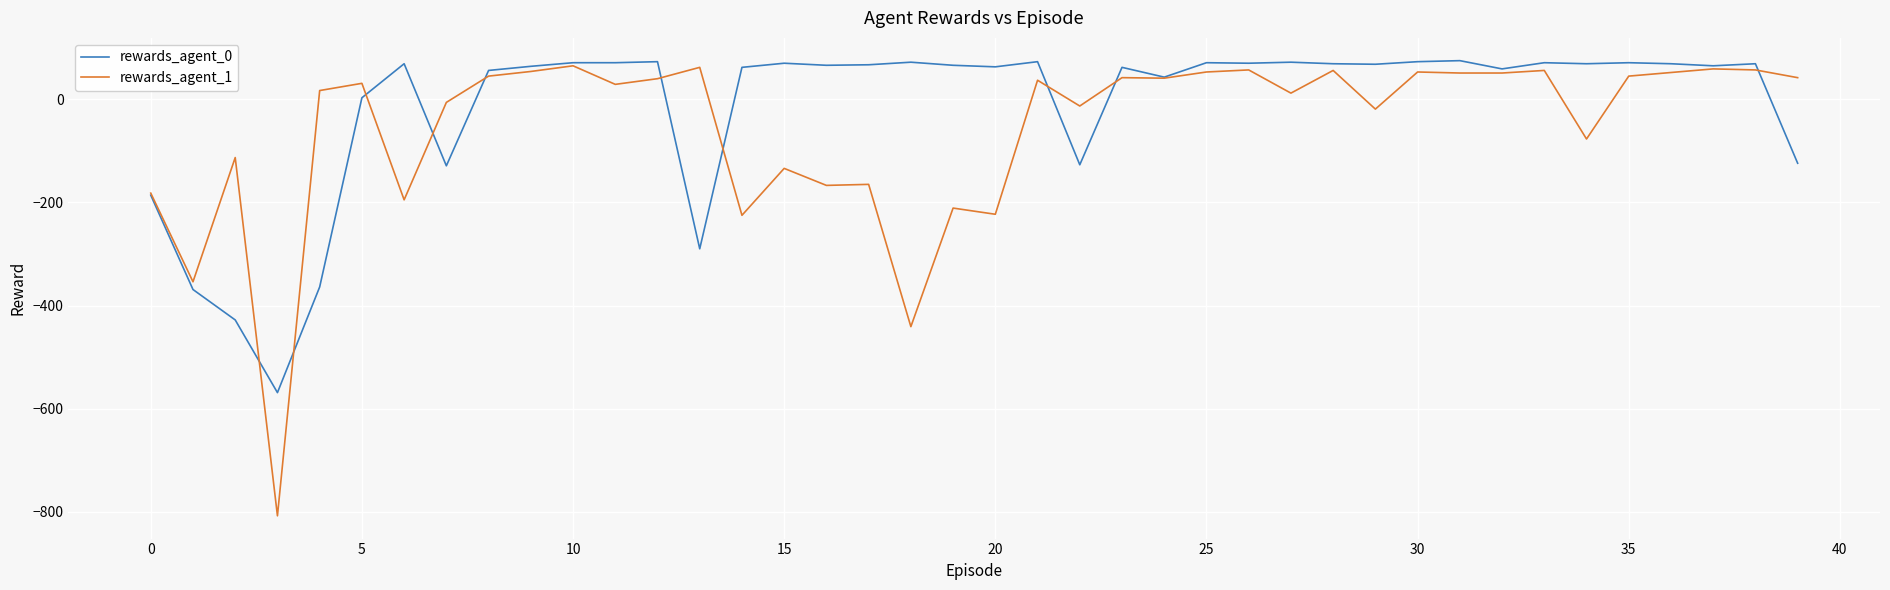

Which series has the largest total across all categories?

rewards_agent_0